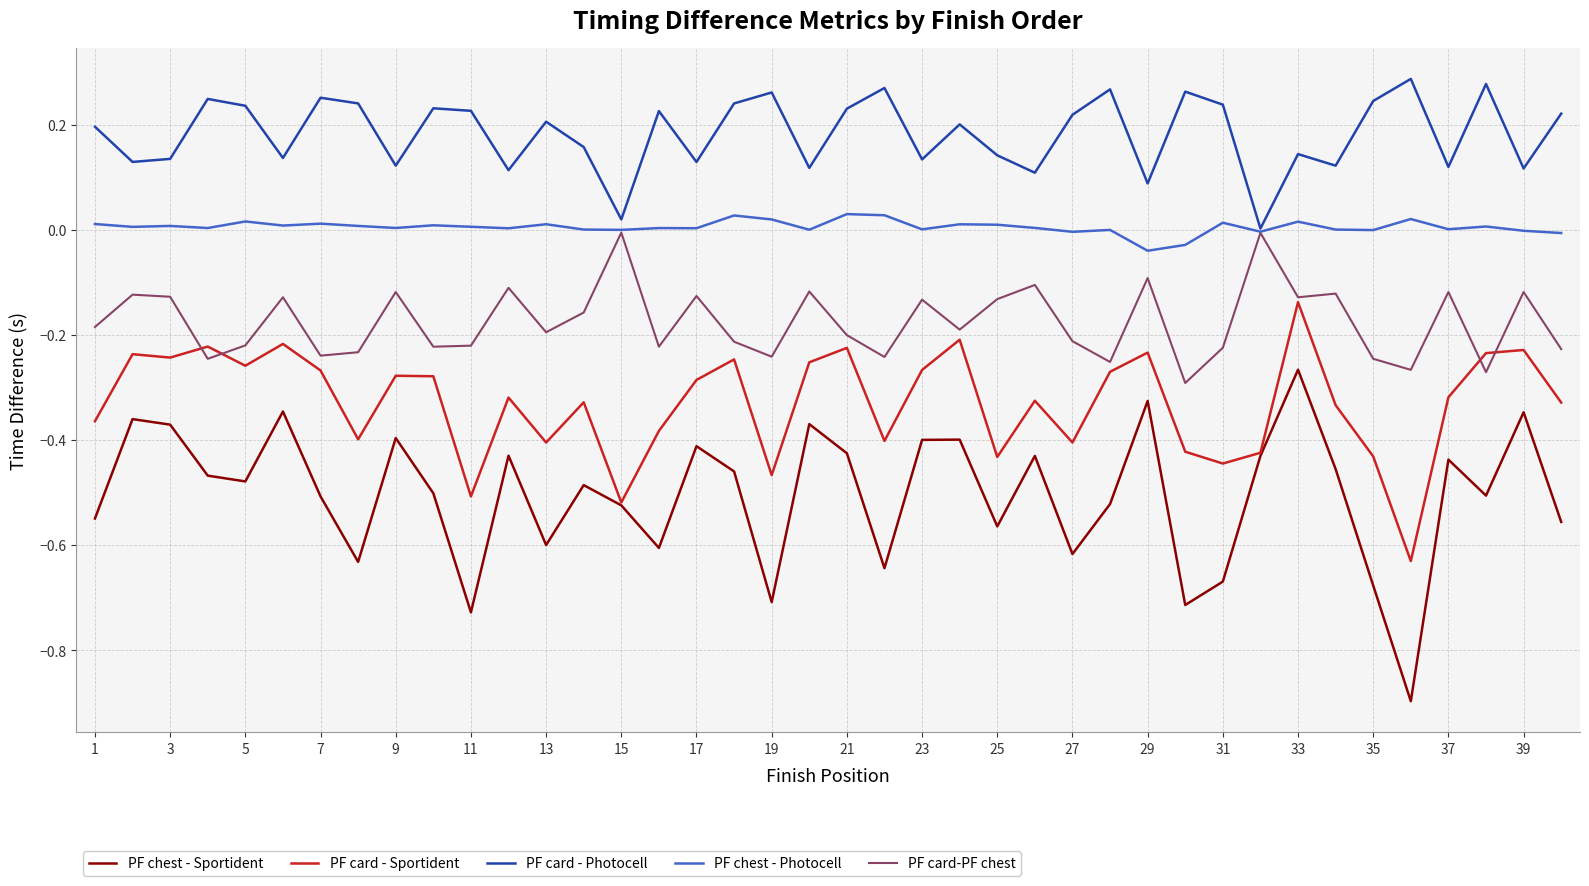

Rank the series by their maximum value, from highest to lowest.

PF card - Photocell, PF chest - Photocell, PF card-PF chest, PF card - Sportident, PF chest - Sportident